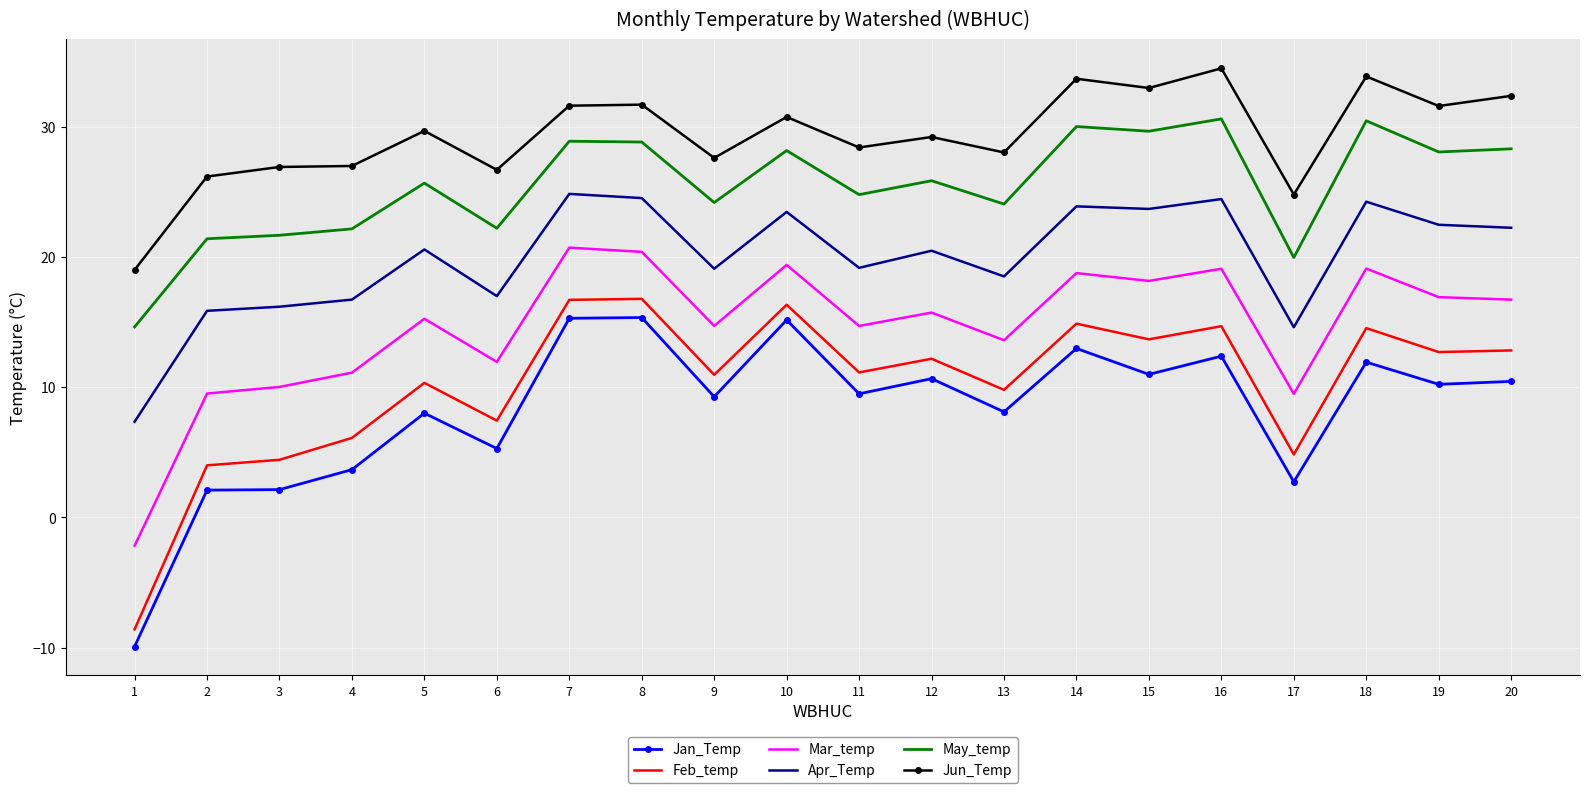

Which series has the largest total across all categories?

Jun_Temp